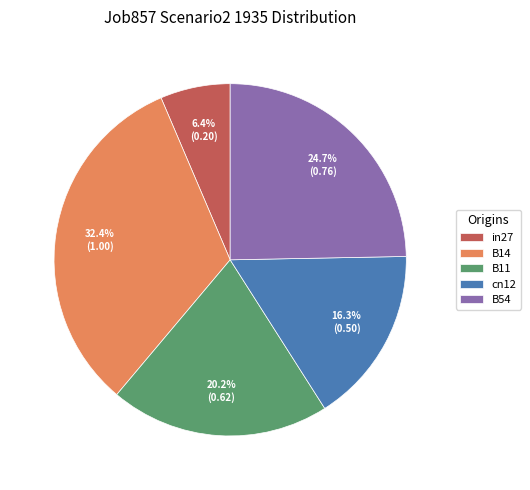

To the nearest percent, what portion does B54 represent?

25%